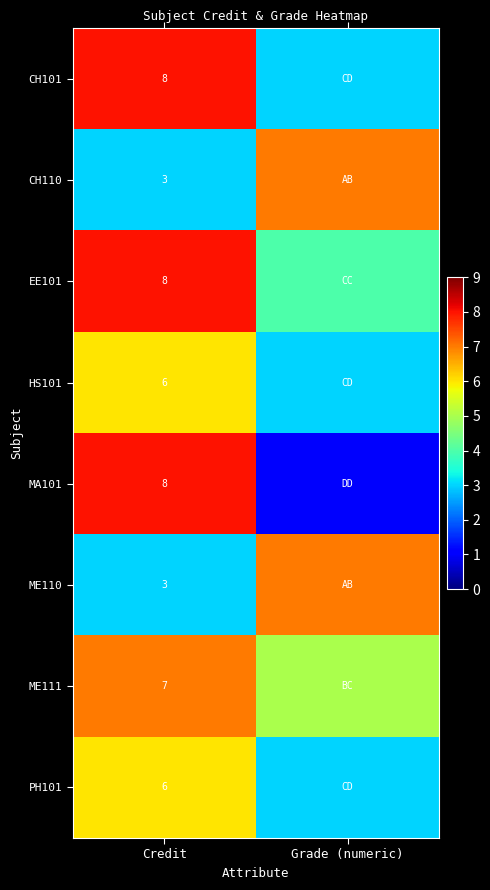

What is the spread (max minus min) of values at Credit?

5